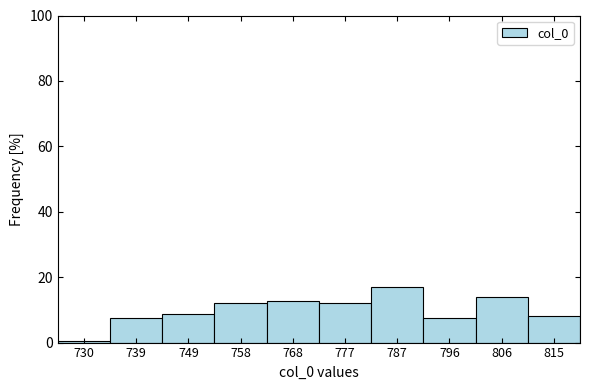

Over which range of the x-axis is the bar tallest?

782.0 to 791.5